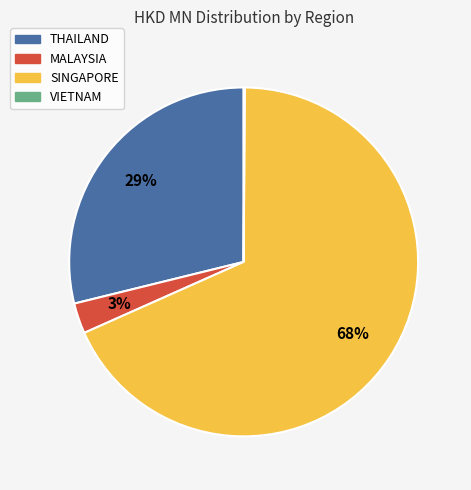

Is the sum of SINGAPORE and THAILAND greater than half?

Yes